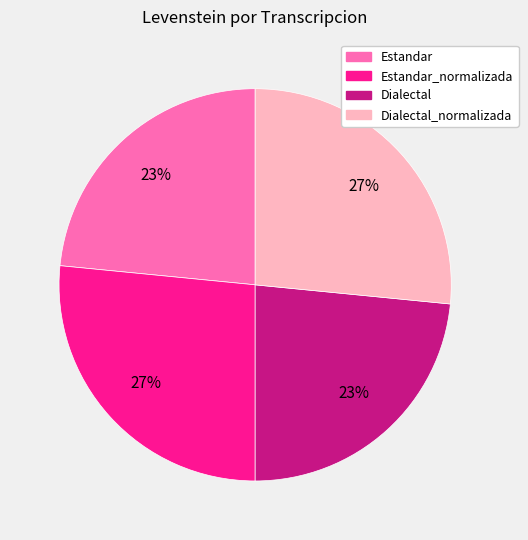

To the nearest percent, what portion does Estandar represent?

23%